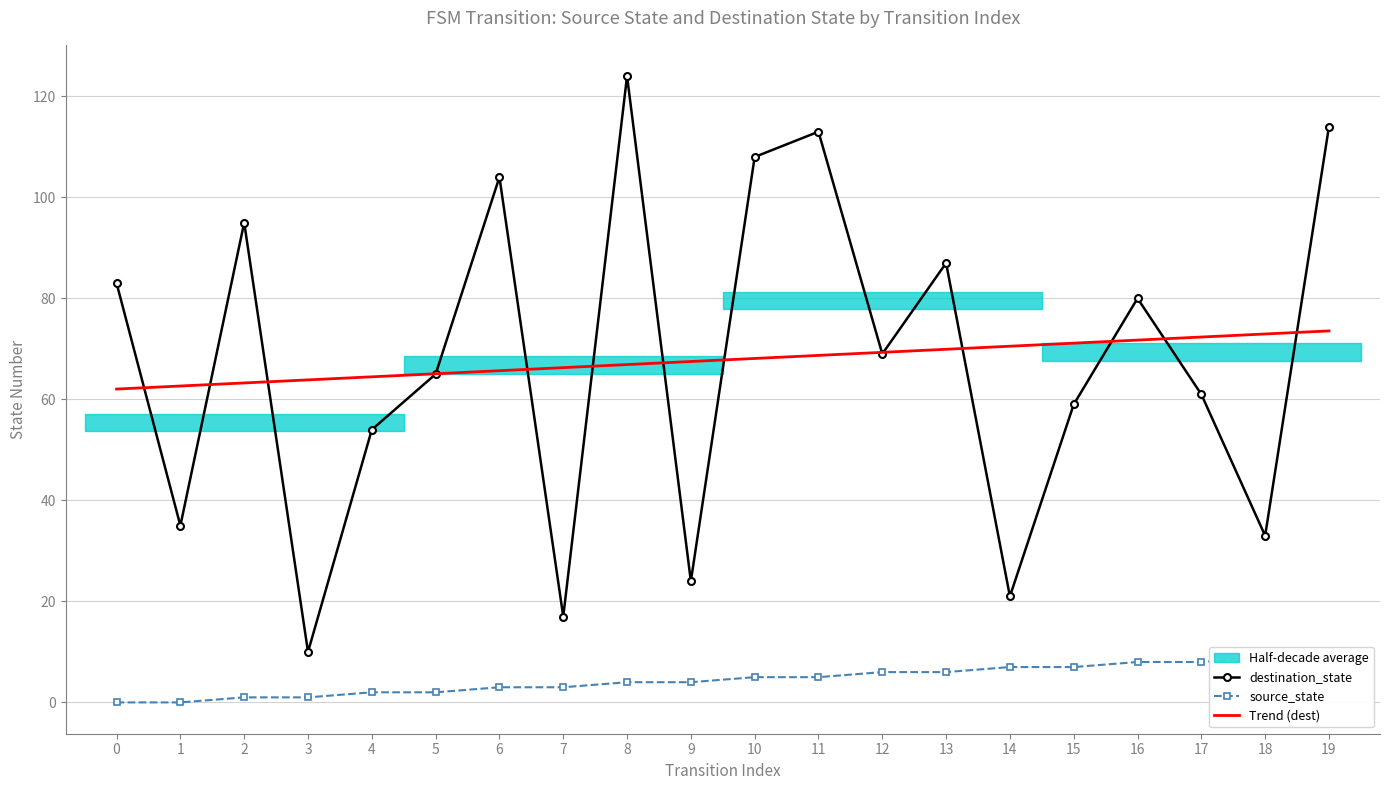

What is the approximate value of Trend (dest) at 5?

65.1